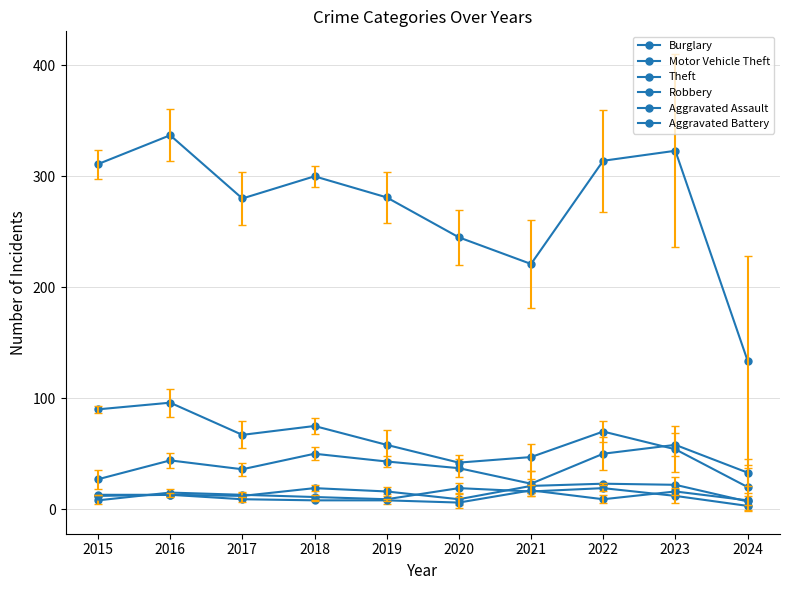

How many lines are shown in the chart?

6